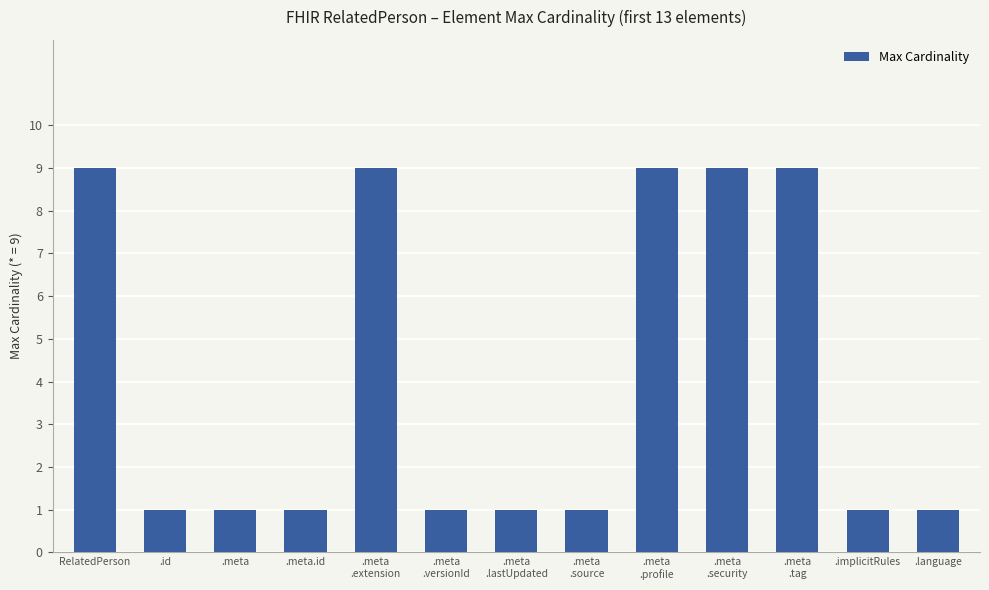

What is the sum of the values at RelatedPerson and .language?

10